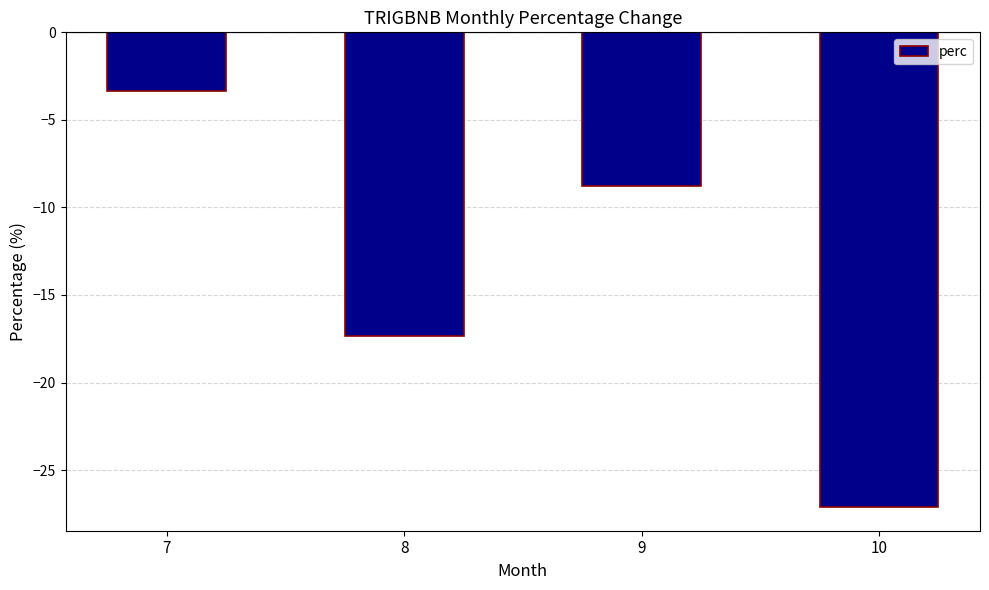

What is the smallest value displayed?

-27.1